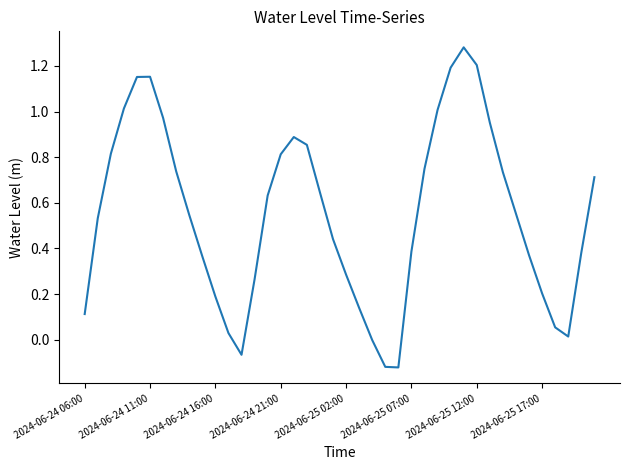

Is this an area chart (filled region under the line)?

No